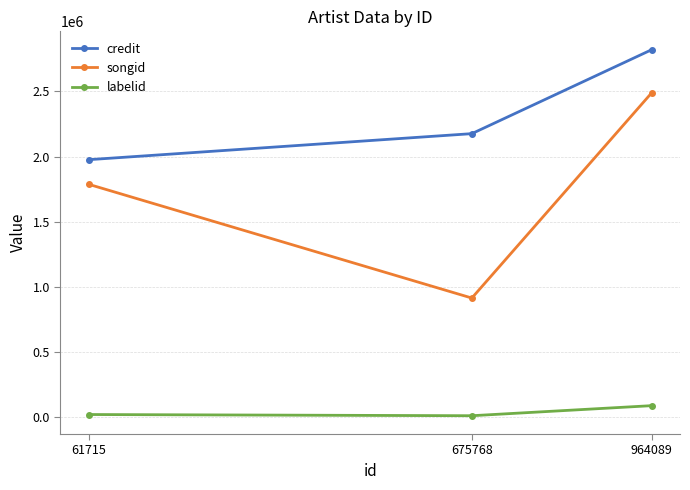

What is the sum of all credit values?

6973255